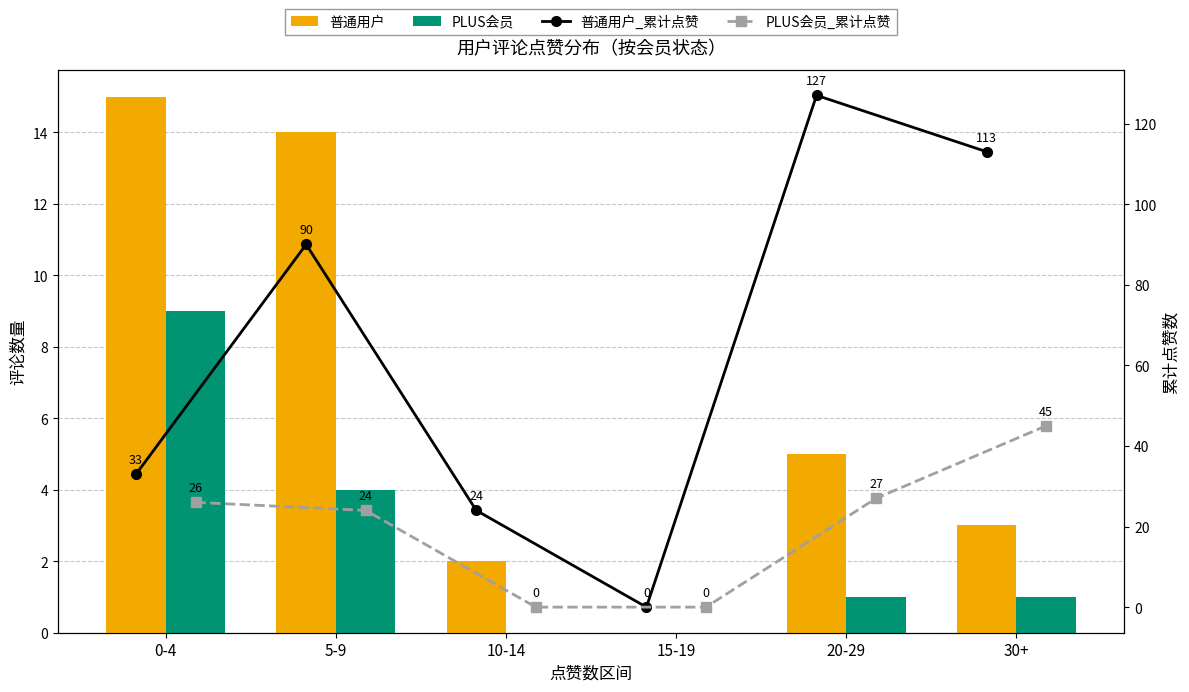

What is the difference between the maximum and minimum values in the PLUS会员 series?

9